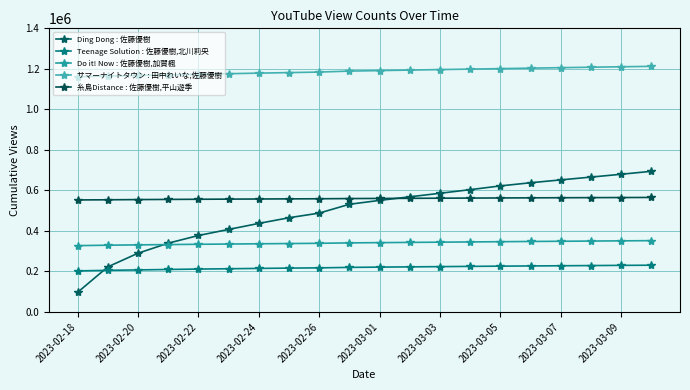

Does the chart have visible grid lines?

Yes